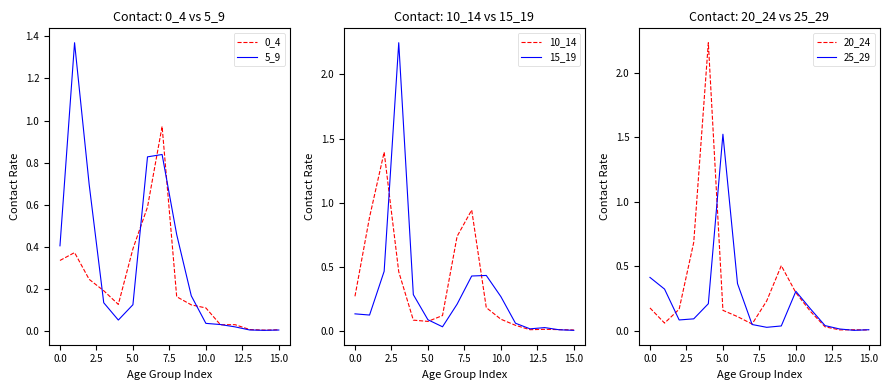

Read the 0_4 value at 10.

0.1